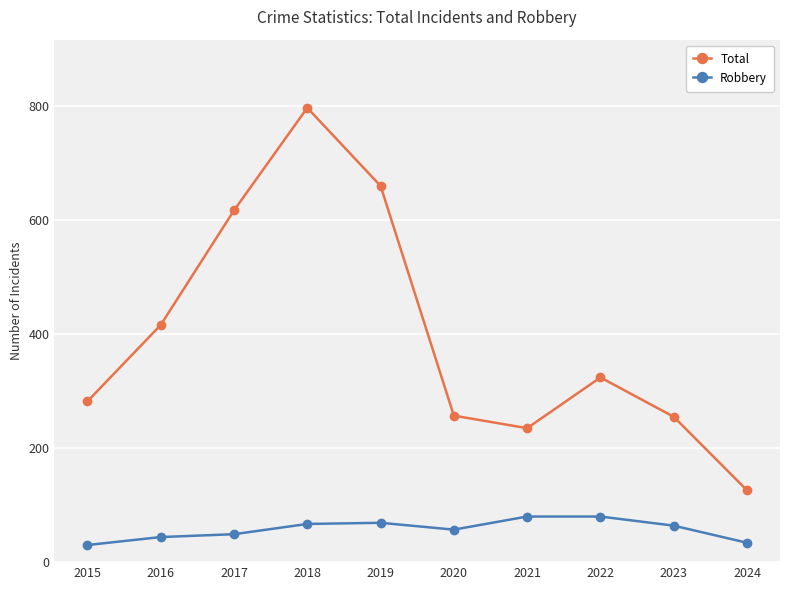

How many data points in Robbery are less than 64?

5